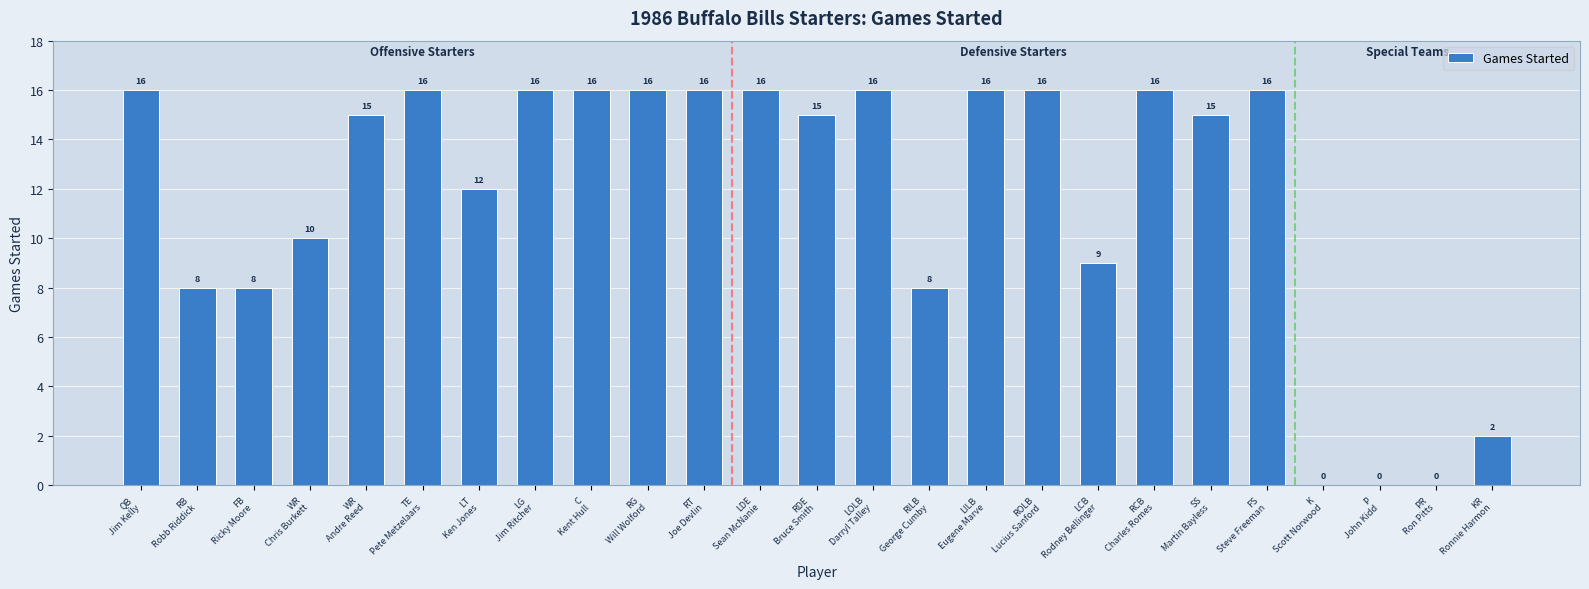

What is the change in value from RB
Robb Riddick to LCB
Rodney Bellinger?

+1